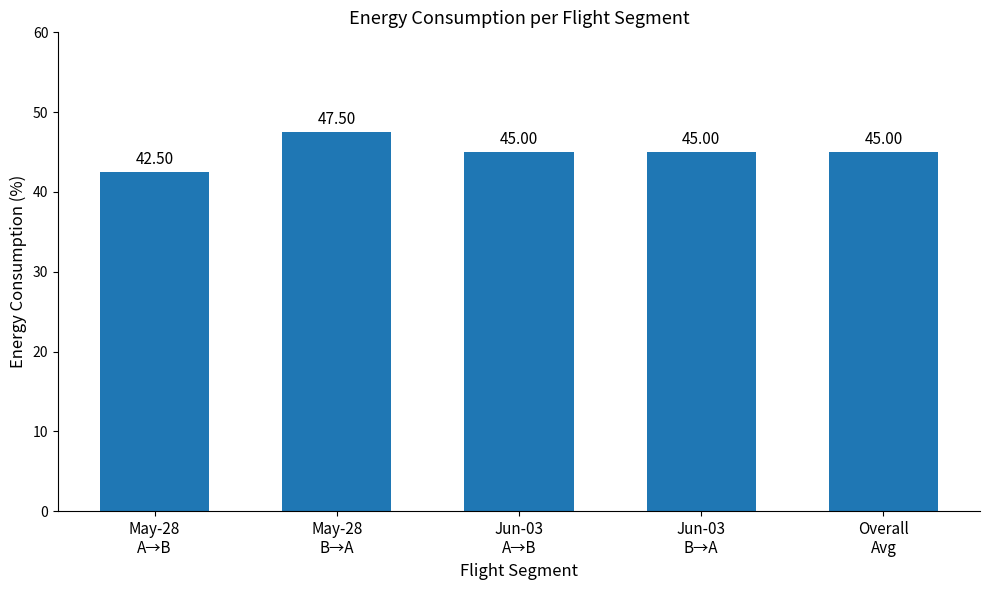

What is the greatest value displayed?

47.5